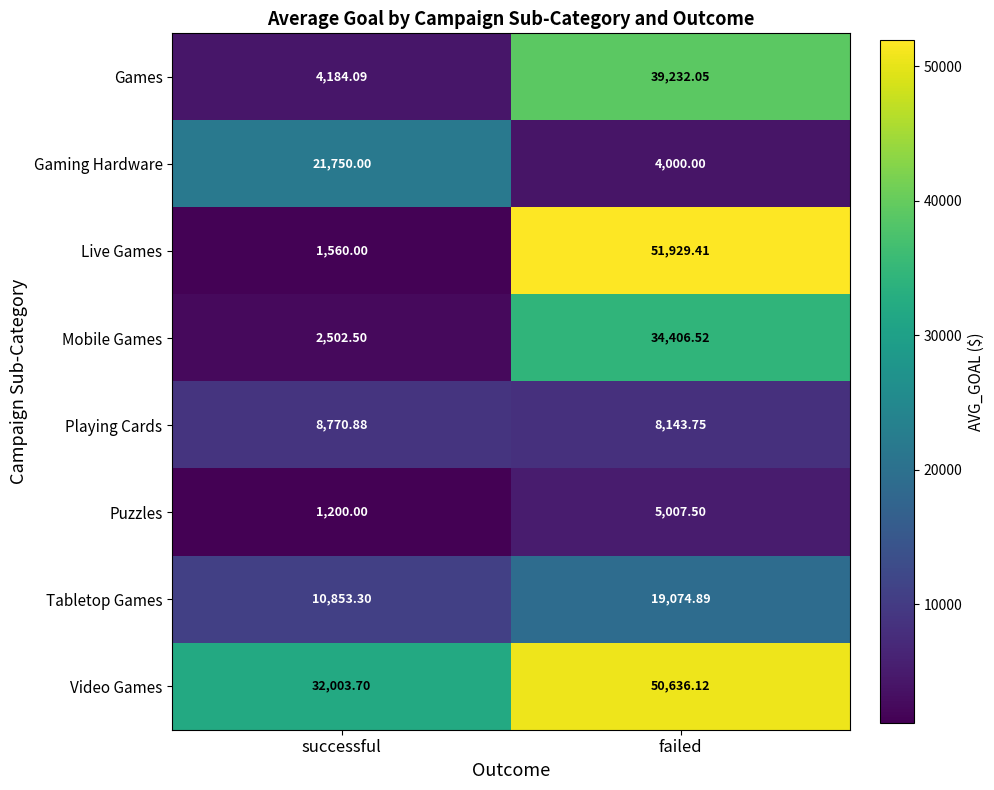

Where is Tabletop Games nearest to the value 14964?

successful